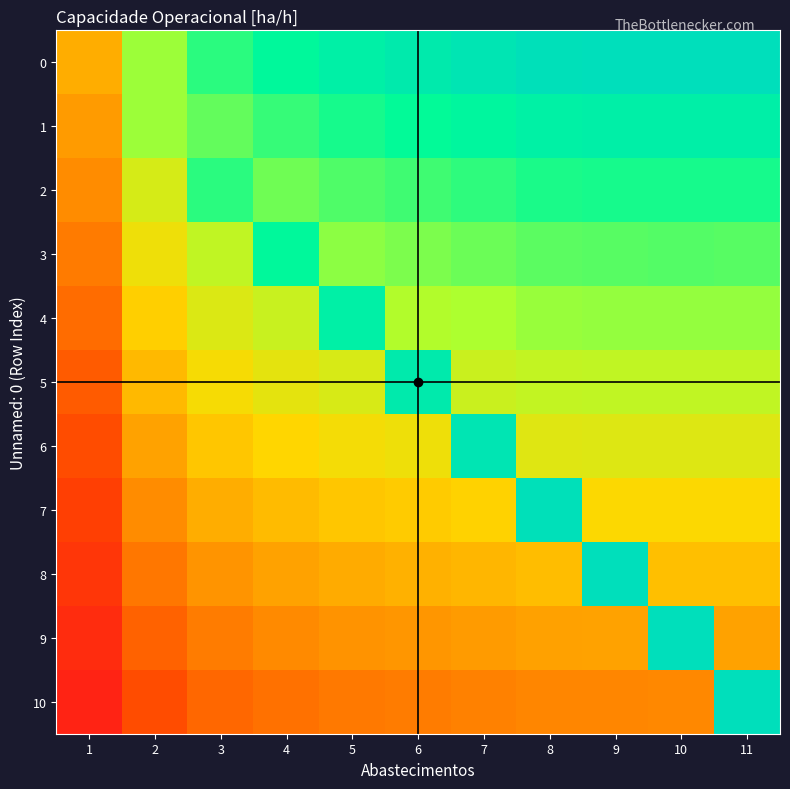

Reading left to right, list all the values displayed in this chart.

0: 1=6.4	2=8.6	3=9.4	4=9.8	5=10.1	6=10.2	7=10.3	8=10.5	9=10.5	10=10.6	11=10.5
1: 1=6.1	2=8.6	3=9.0	4=9.3	5=9.6	6=9.7	7=9.9	8=10.0	9=10.1	10=10.1	11=10.1
2: 1=5.8	2=7.8	3=9.4	4=8.9	5=9.1	6=9.3	7=9.4	8=9.6	9=9.6	10=9.6	11=9.6
3: 1=5.5	2=7.4	3=8.1	4=9.8	5=8.7	6=8.8	7=8.9	8=9.1	9=9.1	10=9.1	11=9.1
4: 1=5.2	2=7.0	3=7.7	4=8.0	5=10.1	6=8.3	7=8.5	8=8.6	9=8.6	10=8.6	11=8.6
5: 1=4.9	2=6.6	3=7.3	4=7.6	5=7.8	6=10.2	7=8.0	8=8.1	9=8.2	10=8.2	11=8.2
6: 1=4.7	2=6.2	3=6.9	4=7.1	5=7.3	6=7.4	7=10.3	8=7.6	9=7.7	10=7.7	11=7.7
7: 1=4.4	2=5.8	3=6.4	4=6.7	5=6.9	6=7.0	7=7.1	8=10.5	9=7.2	10=7.2	11=7.2
8: 1=4.1	2=5.5	3=6.0	4=6.2	5=6.4	6=6.5	7=6.6	8=6.7	9=10.5	10=6.7	11=6.7
9: 1=3.8	2=5.1	3=5.6	4=5.8	5=5.9	6=6.0	7=6.1	8=6.2	9=6.2	10=10.6	11=6.2
10: 1=3.5	2=4.7	3=5.1	4=5.3	5=5.5	6=5.6	7=5.6	8=5.7	9=5.8	10=5.8	11=10.5